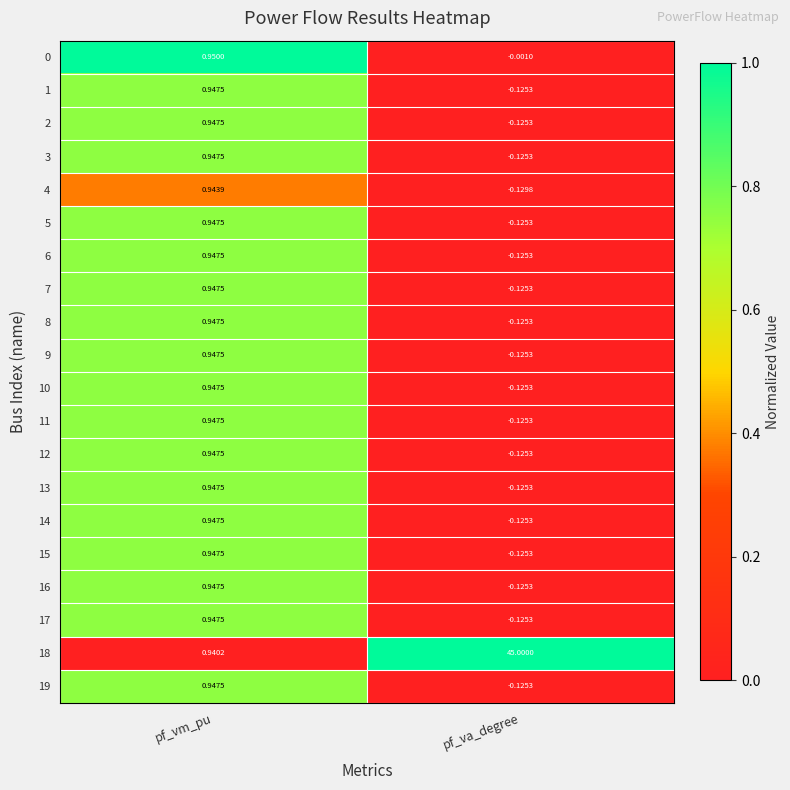

Is the value of 7 at pf_va_degree greater than the value of 18 at pf_va_degree?

No